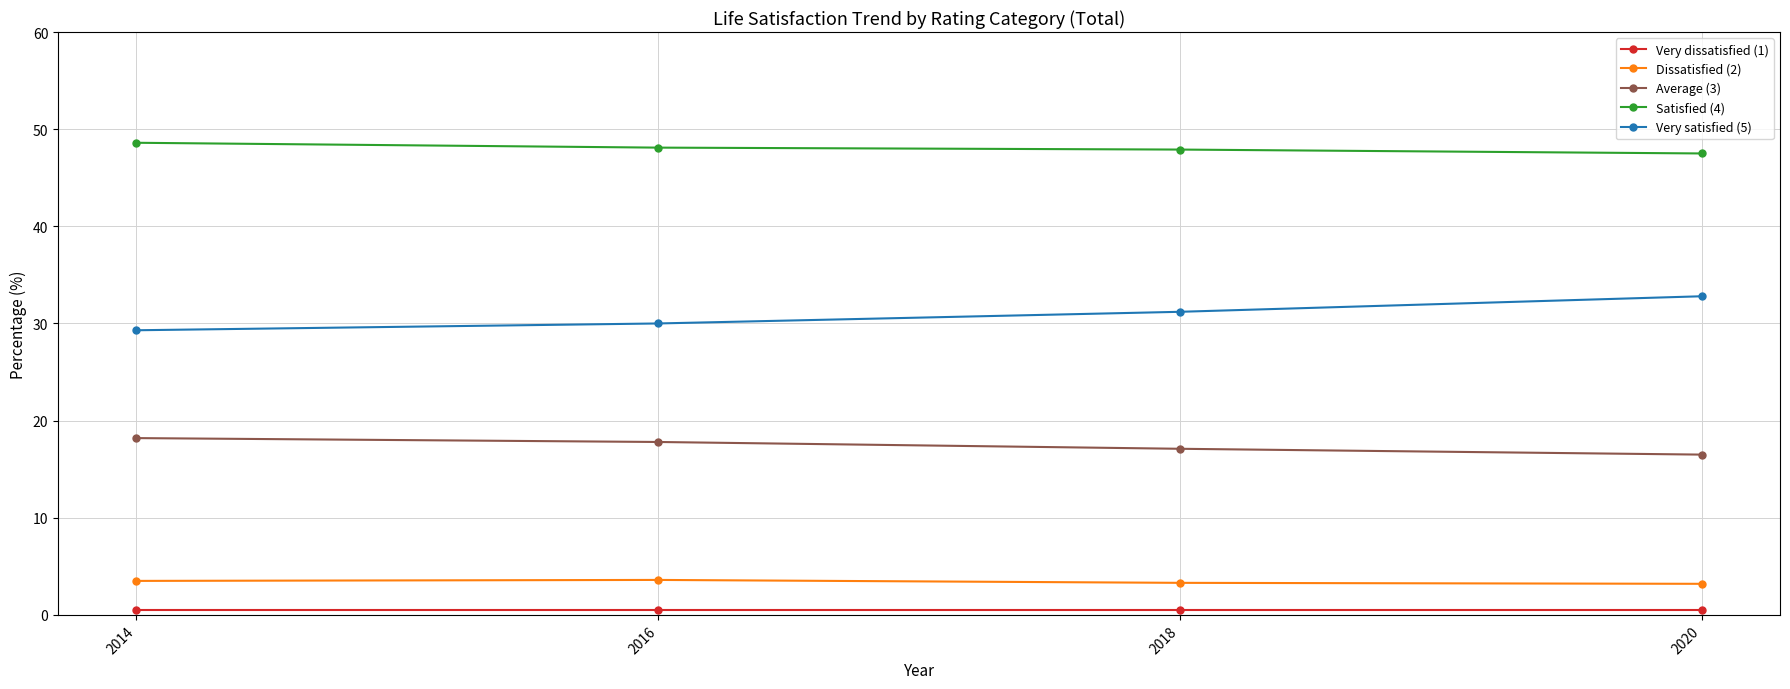

At how many categories does at least one series exceed 29?

4